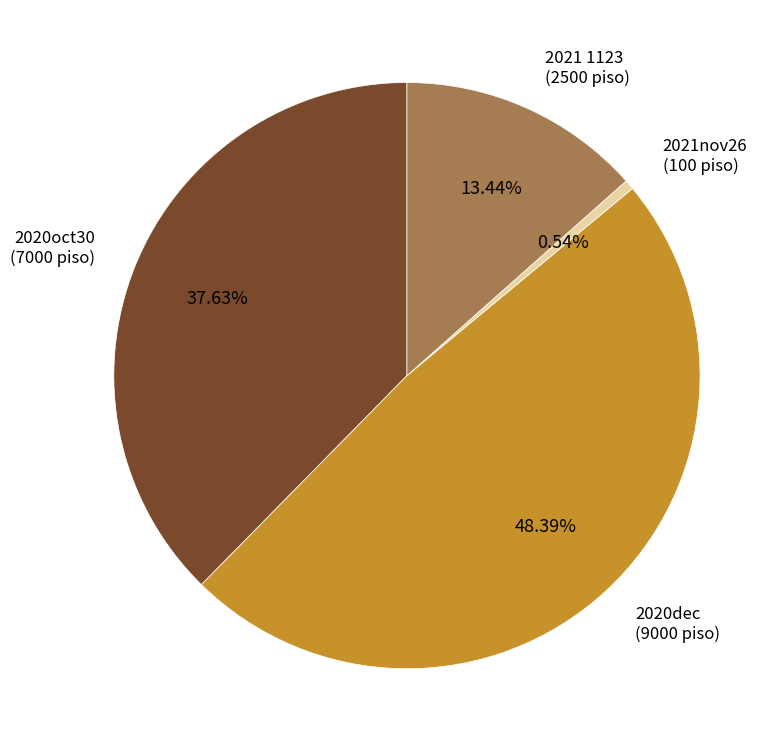

Is there any slice that represents more than half of the pie?

No